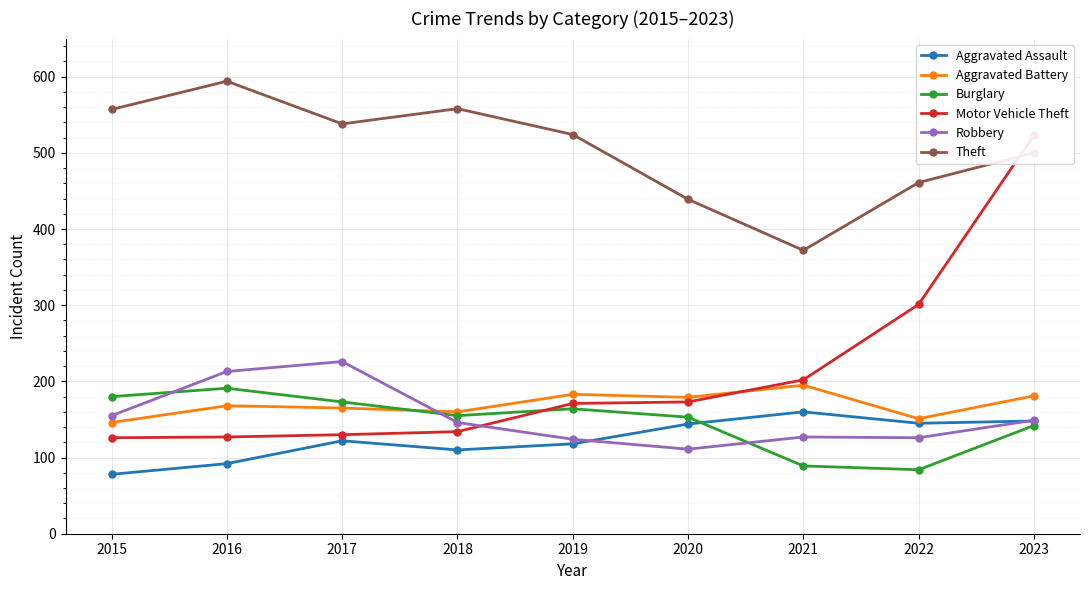

Is it true that Aggravated Battery equals 168 at 2016?

True